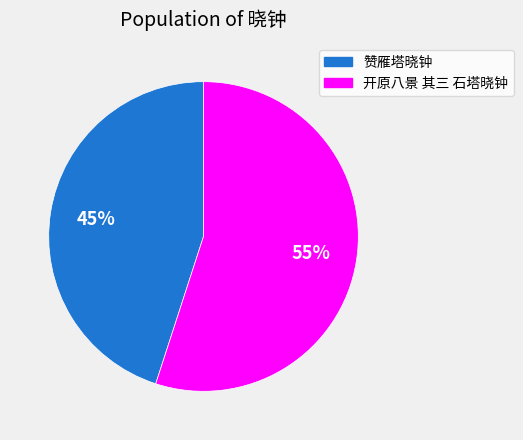

To the nearest percent, what is the average slice percentage?

50%